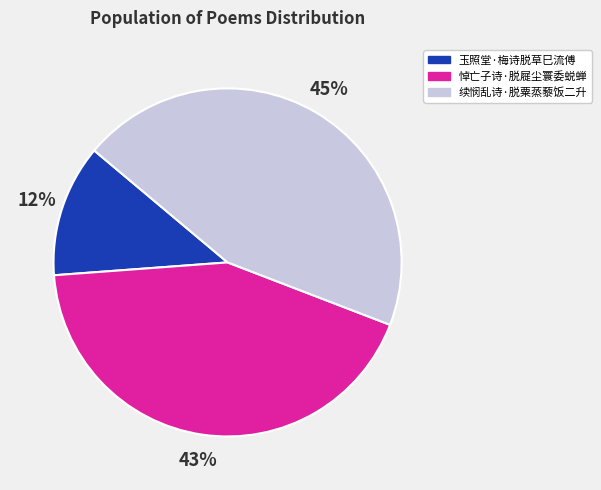

What is the smallest slice in the pie chart?

玉照堂·梅诗脱草巳流傅